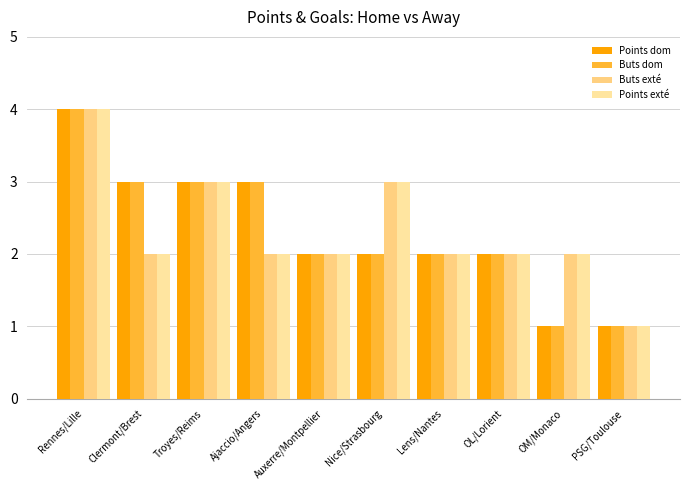

At which category is the sum across all series the highest?

Rennes/Lille